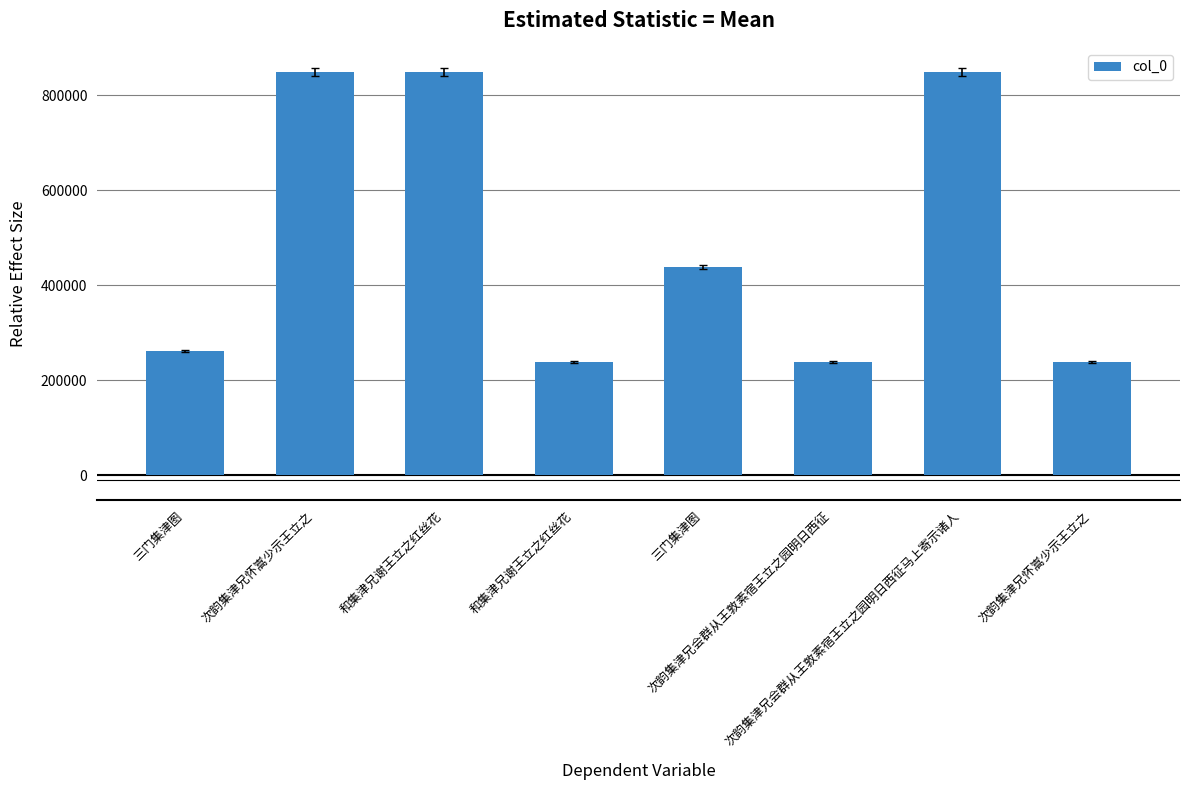

Reading left to right, transcribe all the data shown in this chart.

261137	848228	848202	237881	439223	237790	848290	237898